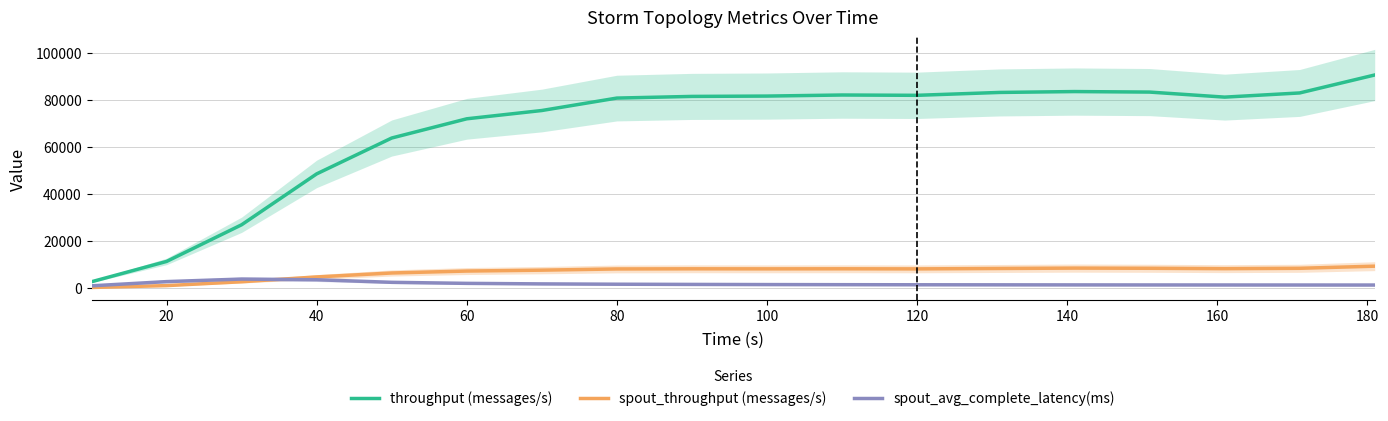

What is the average value of the throughput (messages/s) series?

67596.7